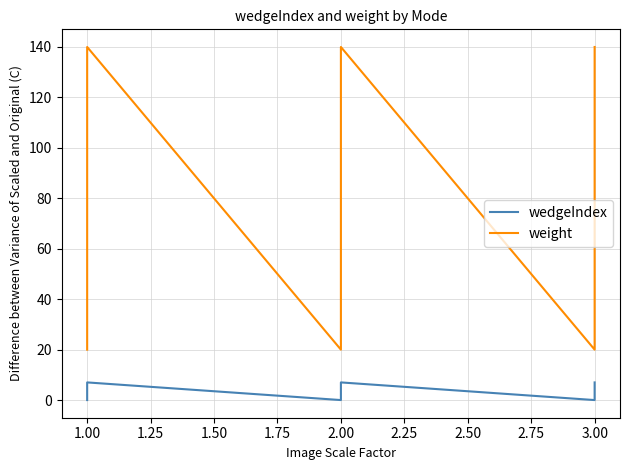

What is the maximum value shown in the chart?

140